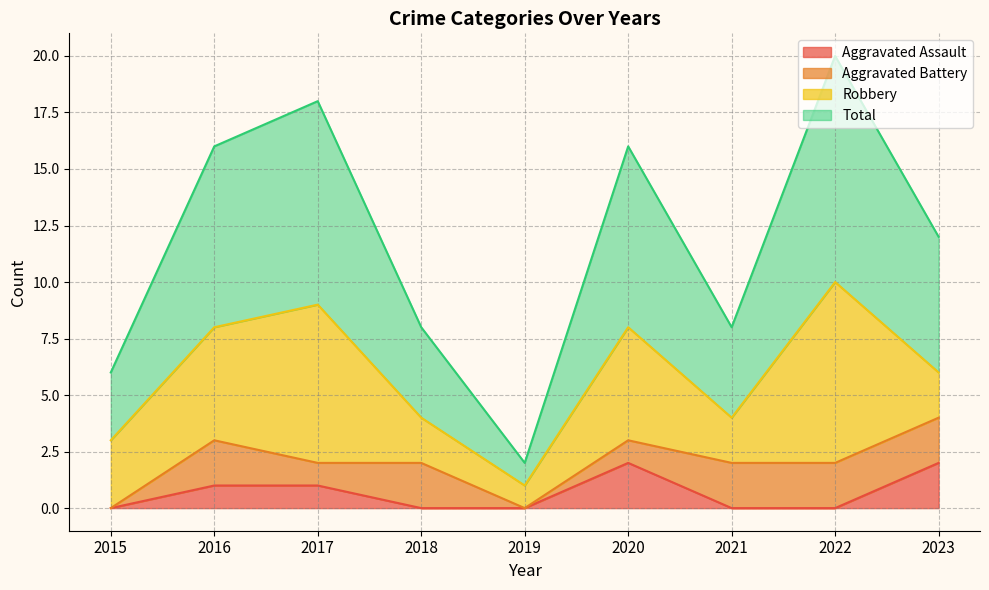

How many data points in Total are less than 6?

4